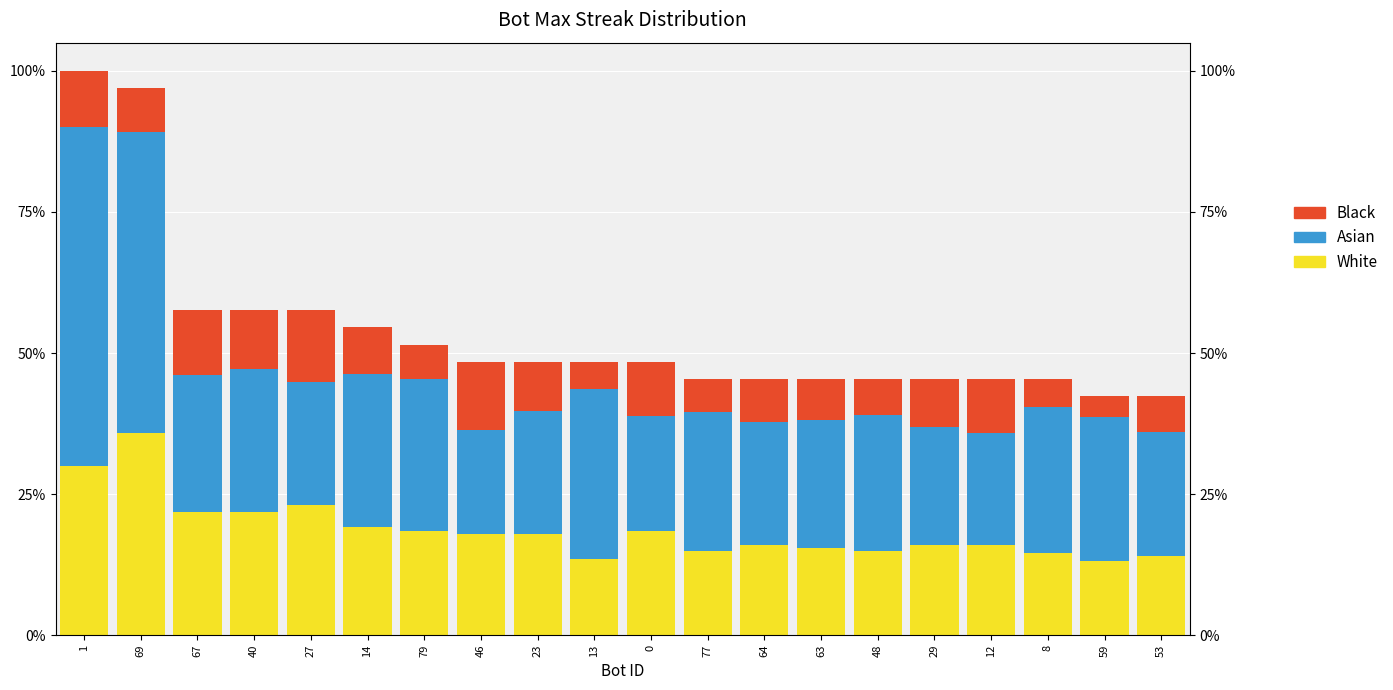

Reading right to left, list all the values displayed in this chart.

White: 4.6	4.3	4.8	5.2	5.2	5.0	5.1	5.2	5.0	6.1	4.5	5.9	5.9	6.1	6.3	7.6	7.2	7.2	11.8	9.9
Asian: 7.3	8.4	8.6	6.6	6.9	7.9	7.5	7.2	8.1	6.7	9.9	7.2	6.1	8.8	9.0	7.2	8.4	8.0	17.6	19.8
Black: 2.1	1.3	1.6	3.2	2.8	2.1	2.4	2.6	1.9	3.2	1.6	2.9	4.0	2.0	2.7	4.2	3.4	3.8	2.6	3.3